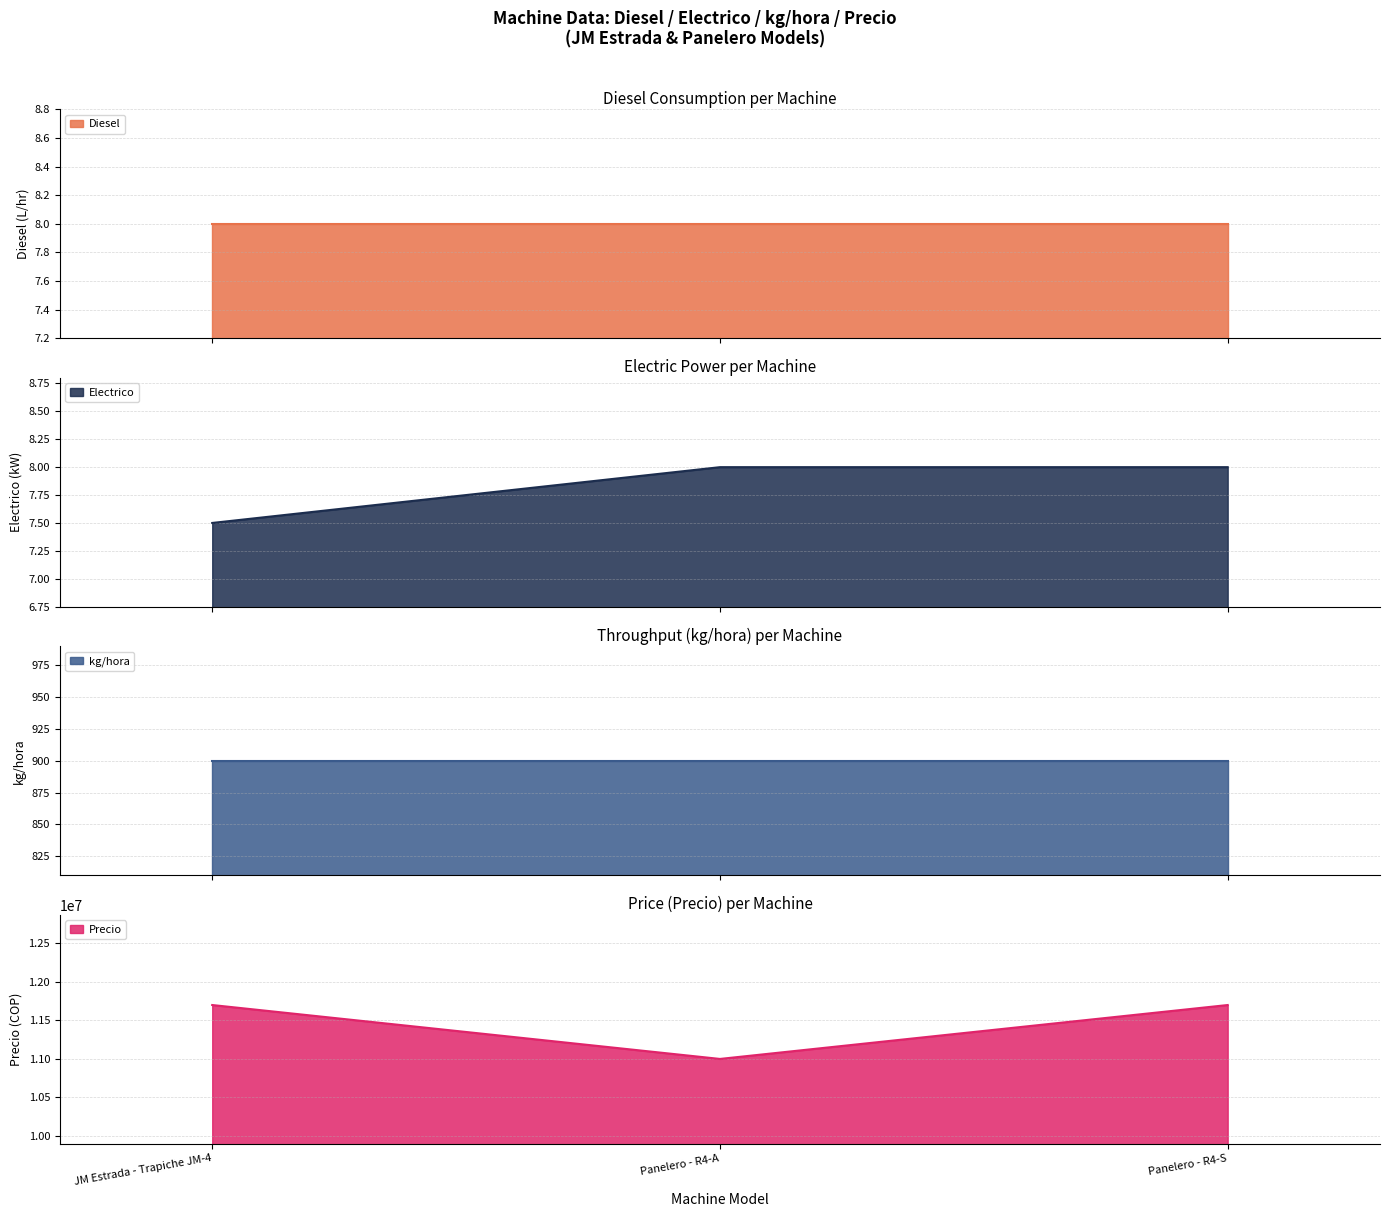

At which label does Precio reach its minimum?

Panelero - R4-A